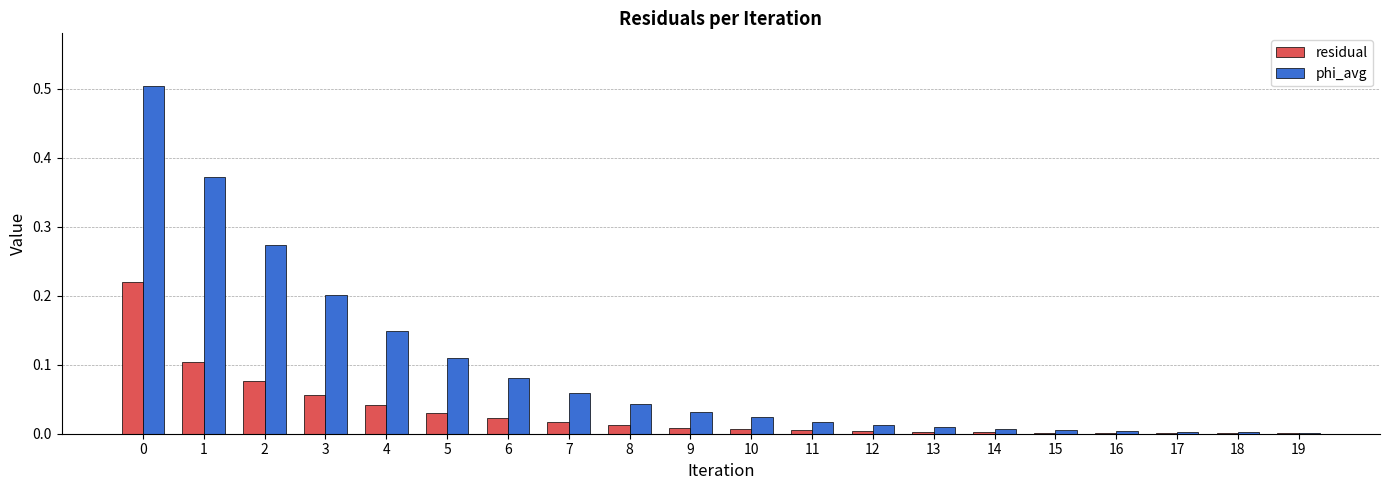

Does the chart contain stacked bars?

No